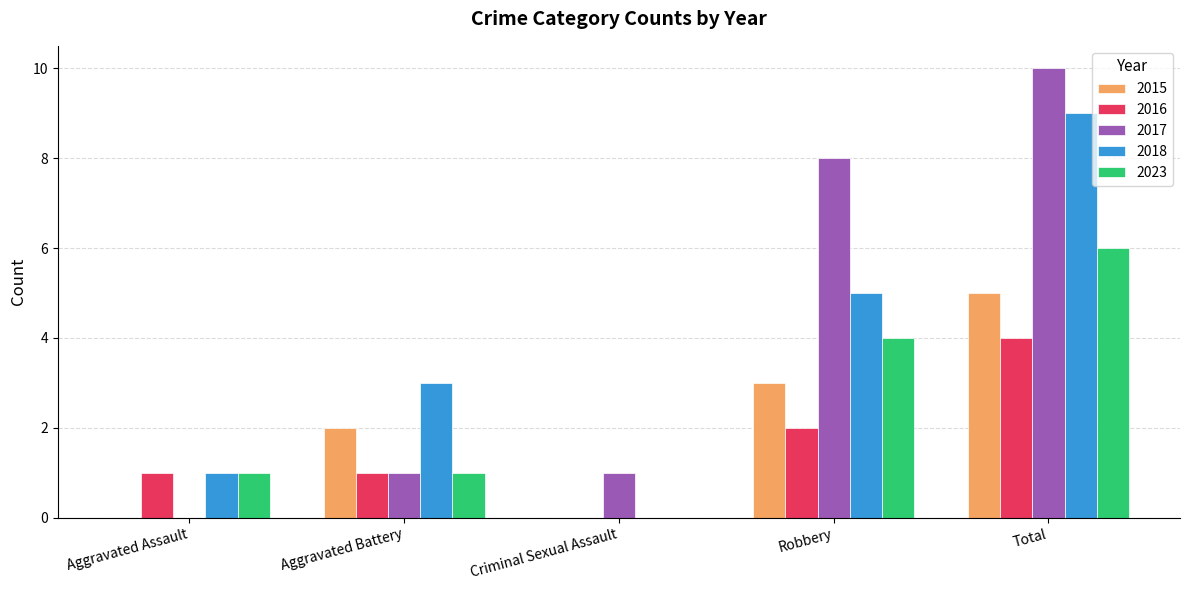

What is the difference between the 2023 values at Total and Aggravated Battery?

5